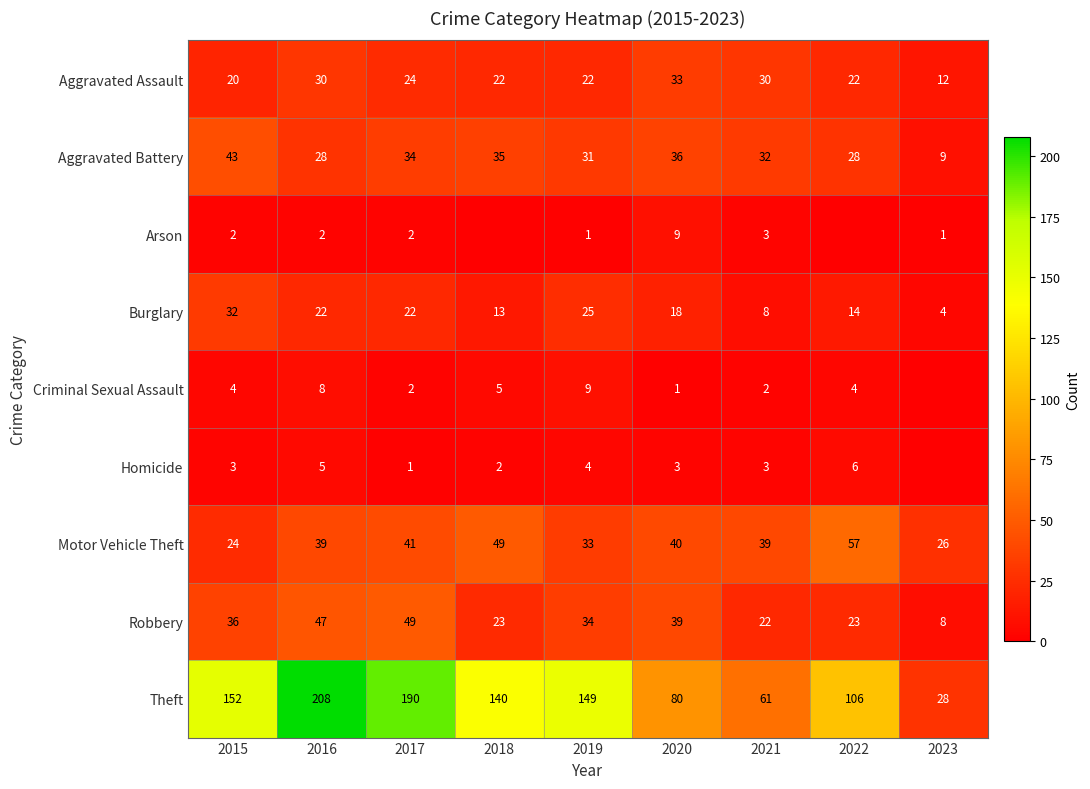

Which label corresponds to the smallest value in the chart?

2018